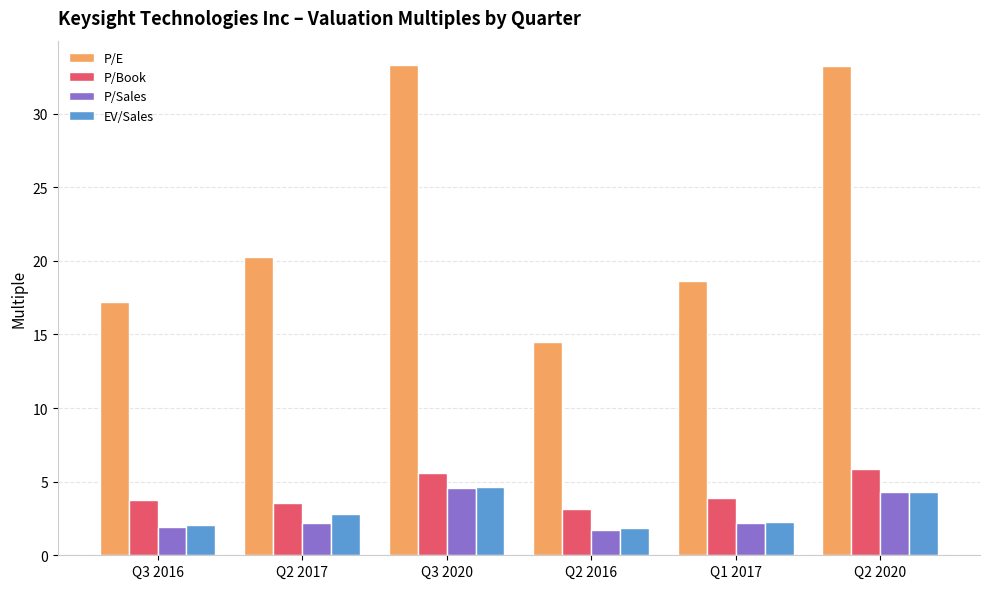

What is the label of the 3rd bar from the right?

Q2 2016